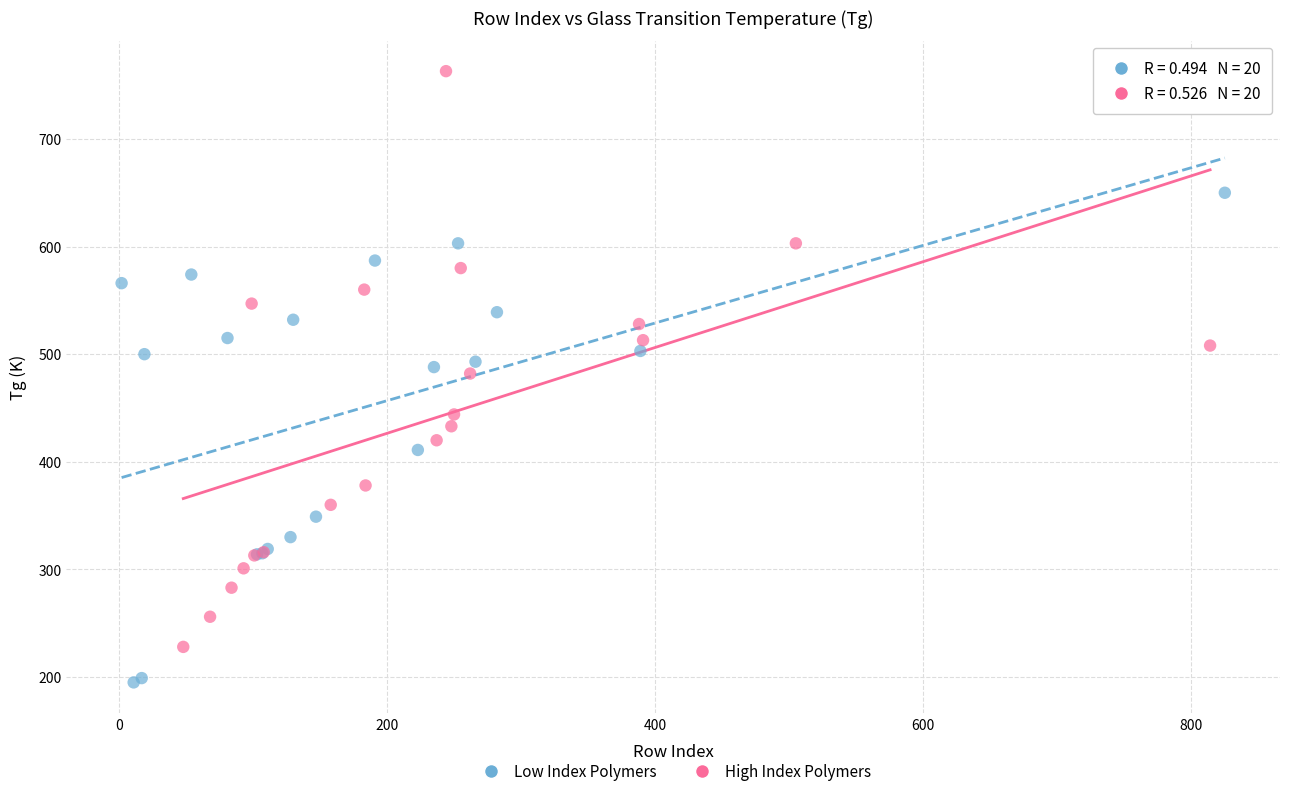

Which series reaches the minimum Y coordinate?

Low Index Polymers